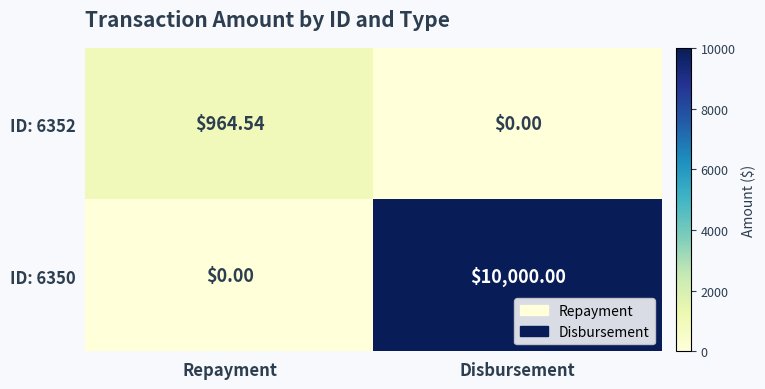

Which category has the highest value in the ID: 6350 series?

Disbursement